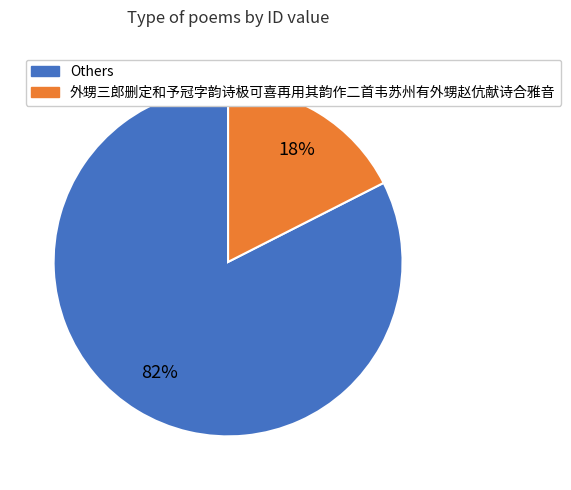

To the nearest percent, what is the average slice percentage?

50%